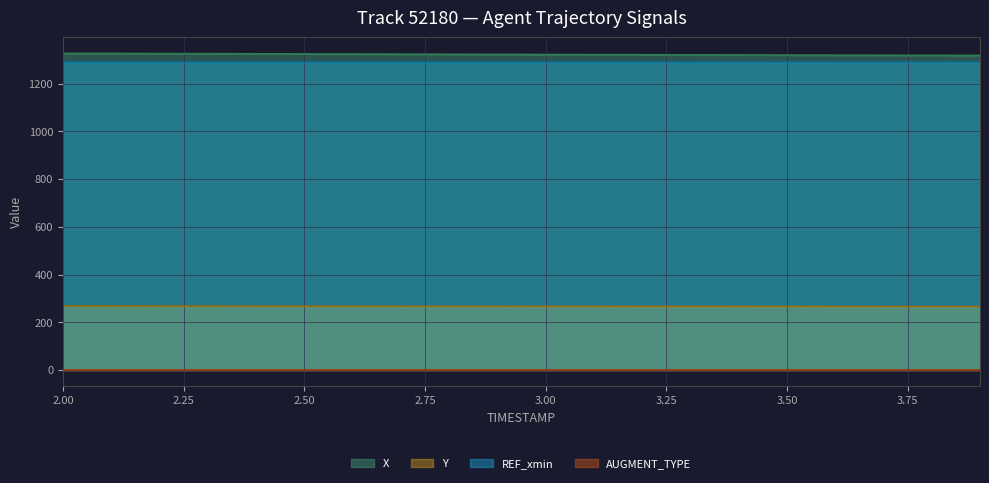

True or false: X and Y intersect in this chart.

False